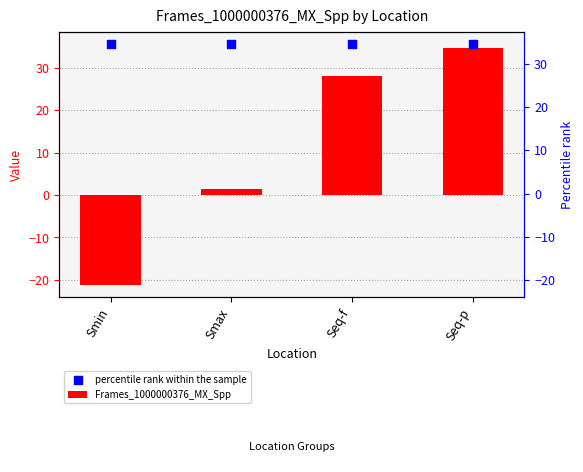

Which series reaches the maximum Y coordinate?

percentile rank within the sample